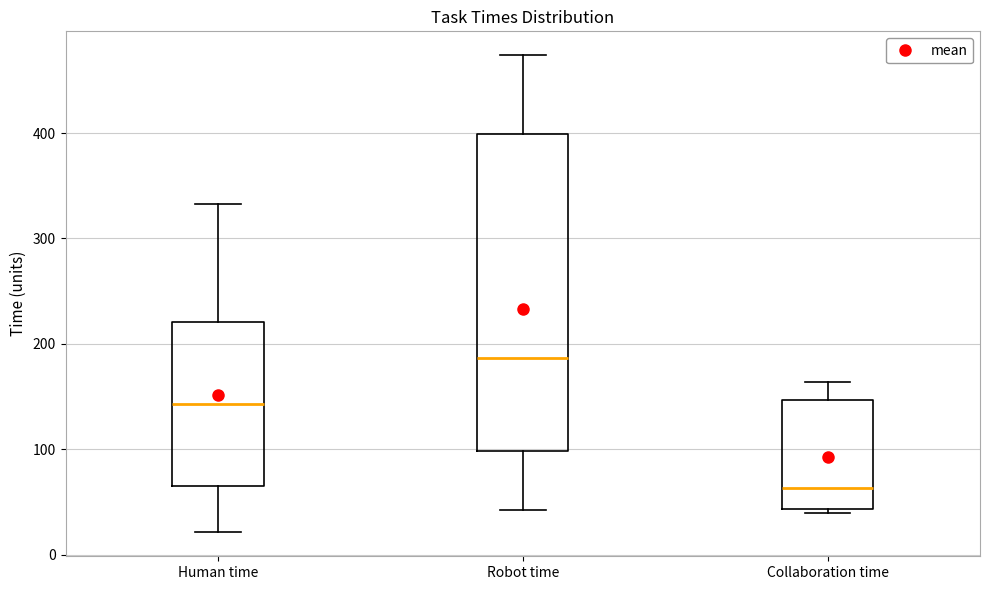

Which box's median line is the lowest?

Collaboration time